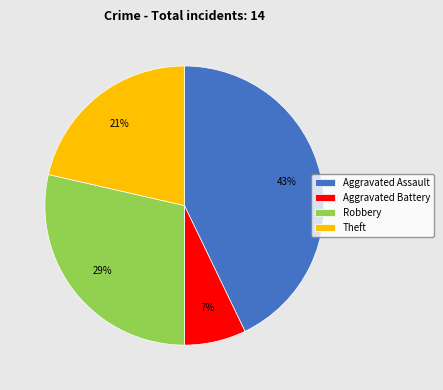

What is the largest slice in the pie chart?

Aggravated Assault